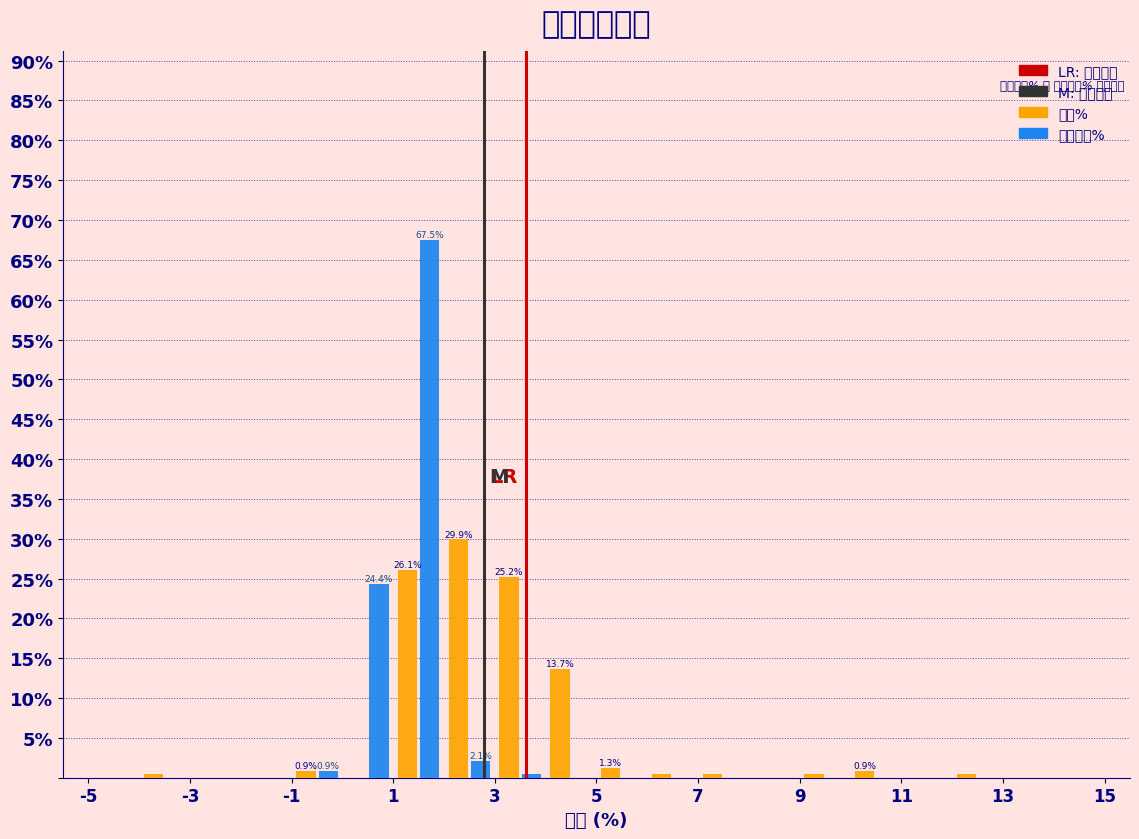

In the 涨幅% series, which range on the x-axis has the tallest bar?

2 to 3